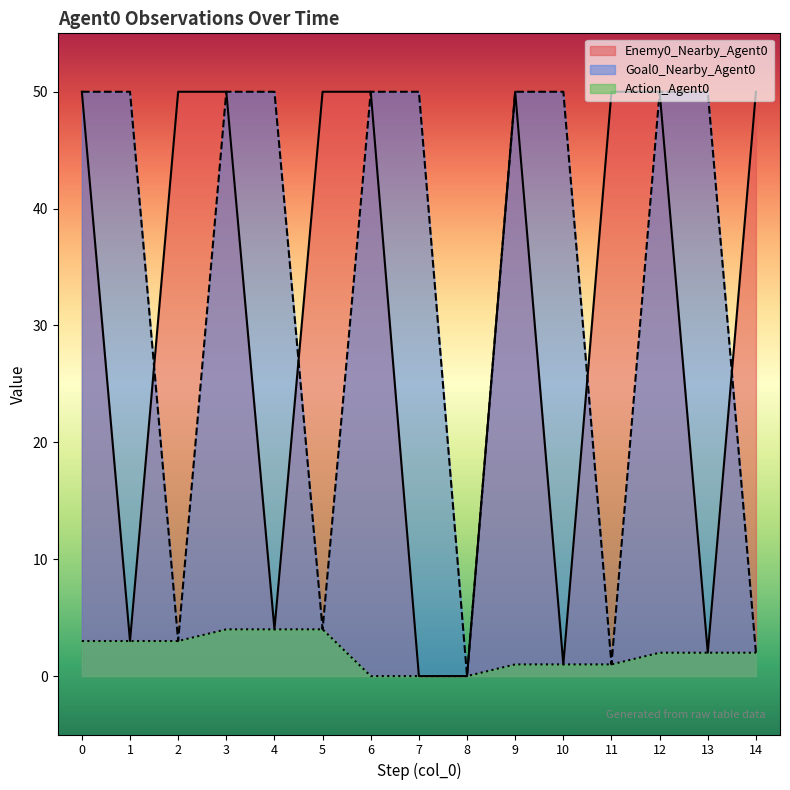

What is the sum of all Goal0_Nearby_Agent0 values?

510